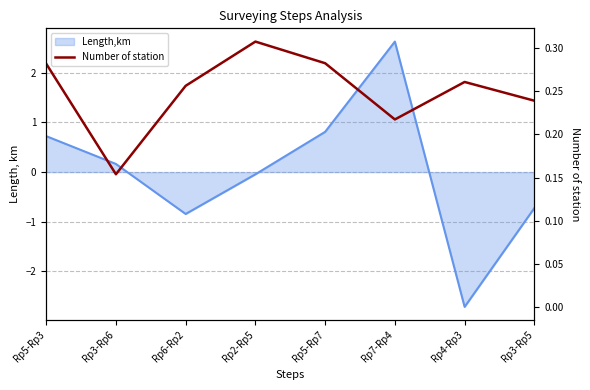

The chart shows a value of 0.2 at Rp3-Rp5. True or false?

False